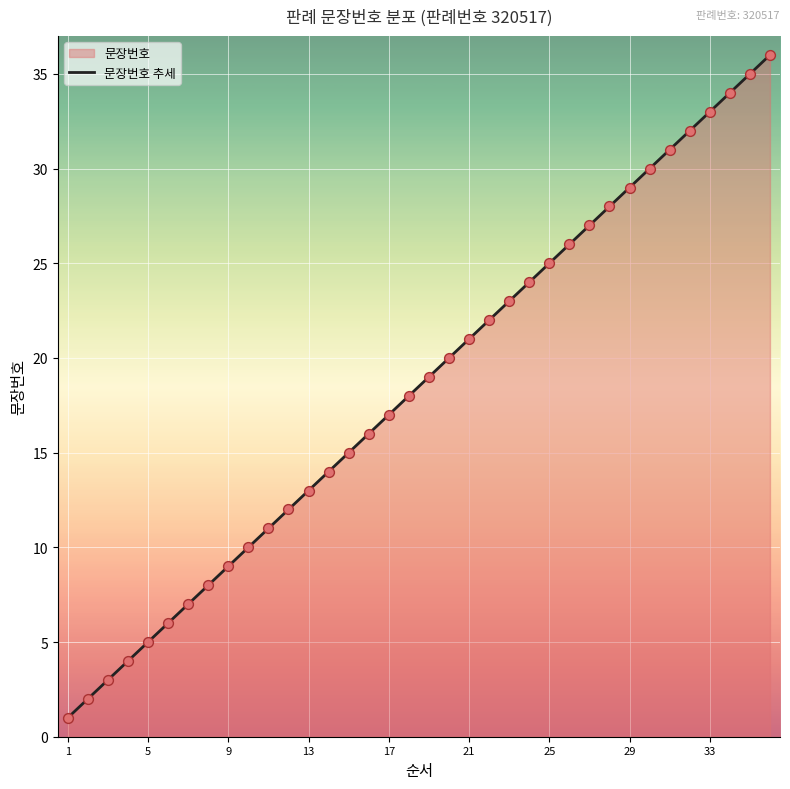

Approximately how many times larger is the value at 17 compared to 33?

0.5